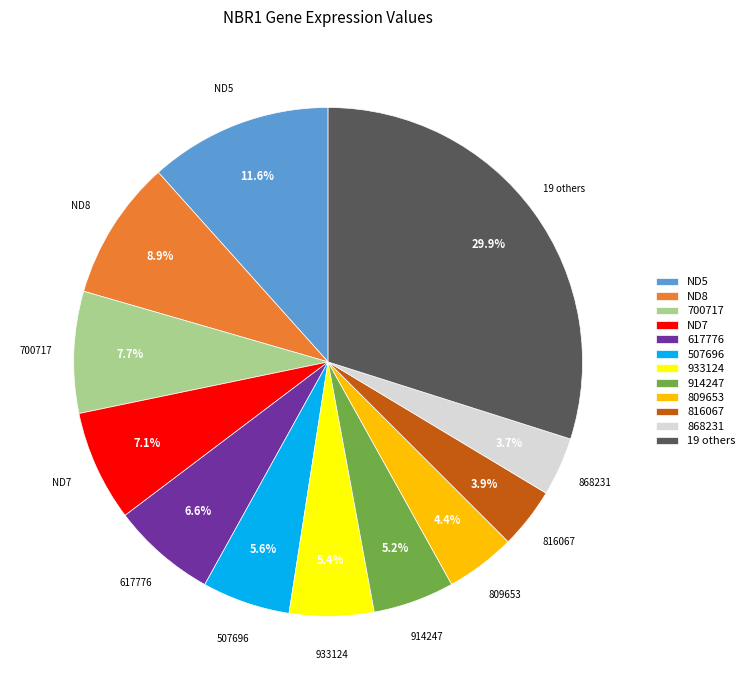

Which slice is the largest?

19 others